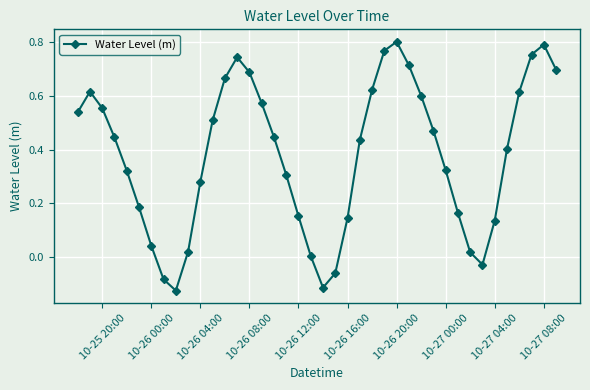

What is the difference between the maximum and second lowest values?

0.9